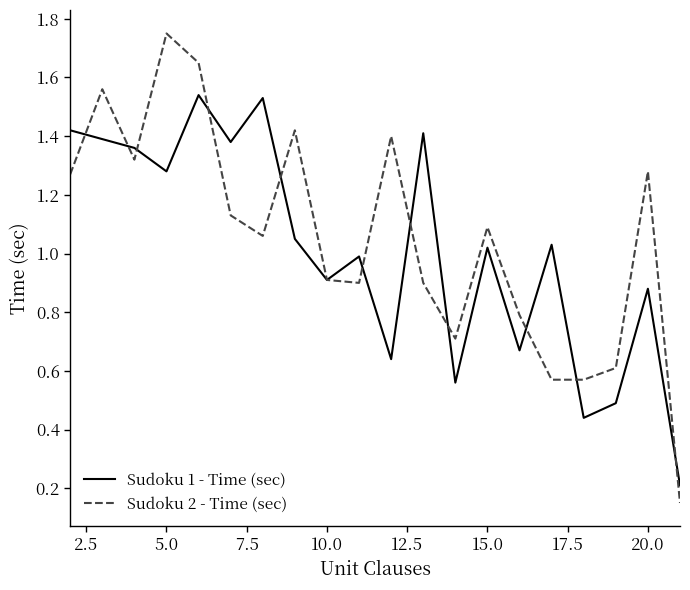

Rank the series by their maximum value, from highest to lowest.

Sudoku 2 - Time (sec), Sudoku 1 - Time (sec)